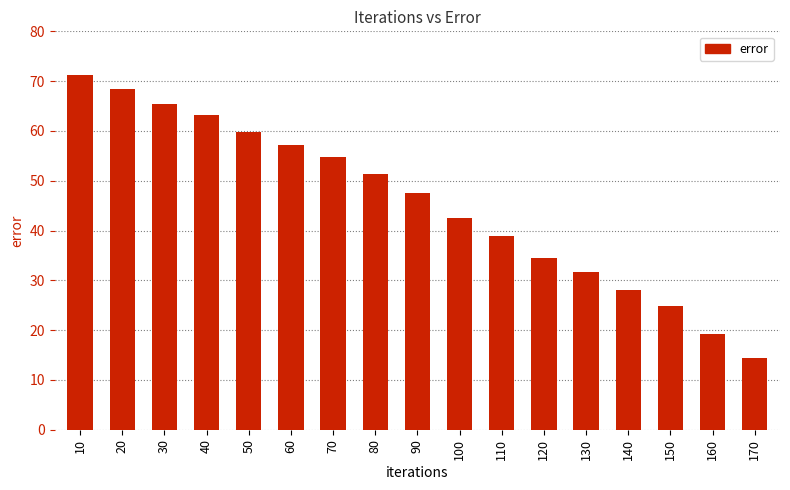

Reading left to right, transcribe all the data shown in this chart.

10=71.3	20=68.3	30=65.5	40=63.2	50=59.7	60=57.2	70=54.7	80=51.3	90=47.5	100=42.6	110=38.8	120=34.5	130=31.6	140=28.0	150=24.9	160=19.3	170=14.4